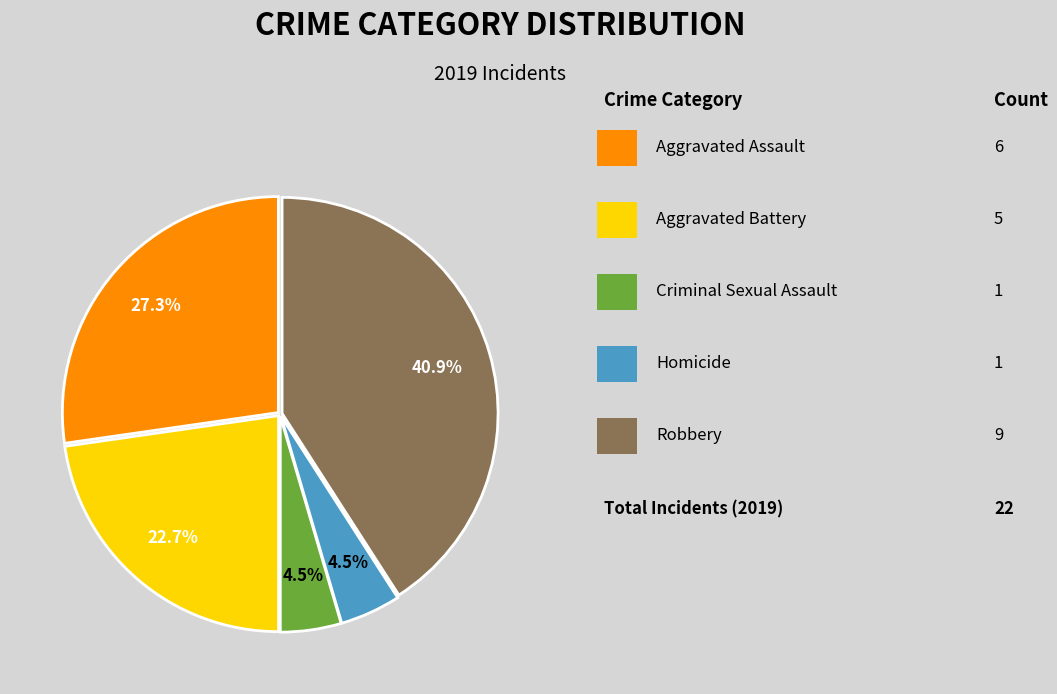

Does any single category account for the majority?

No